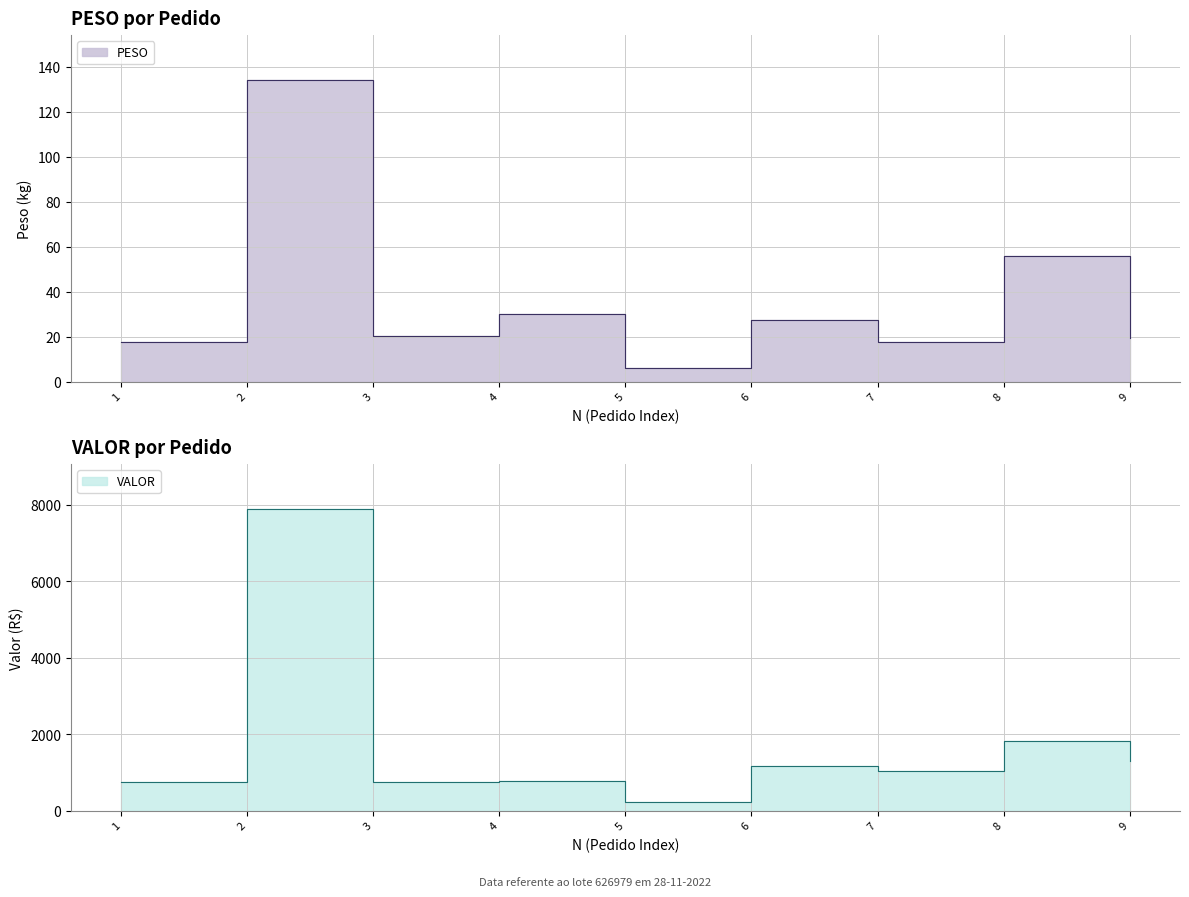

What is the value of the VALOR point at the 4th from the left?

771.0